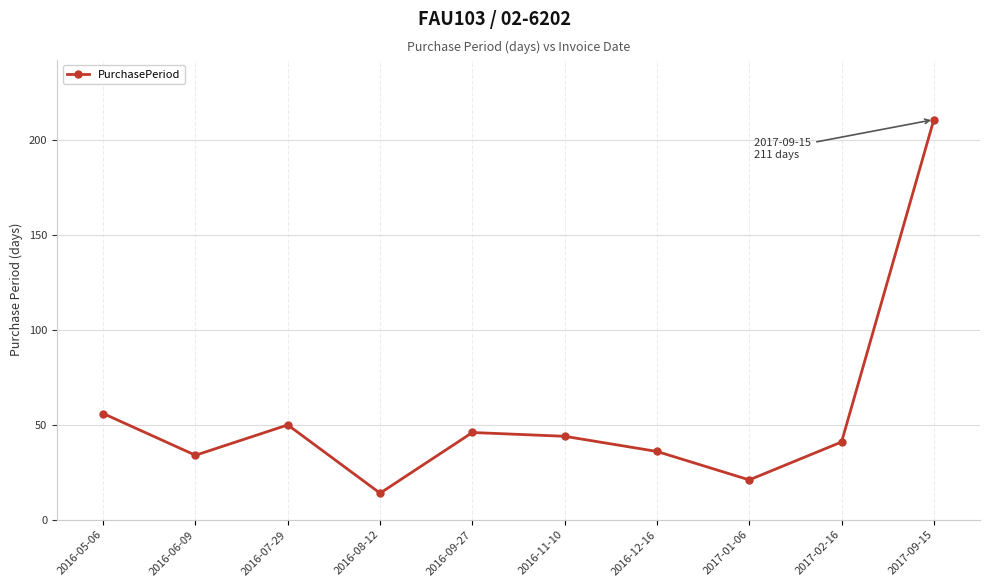

Which category has the lowest value across all series?

2016-08-12